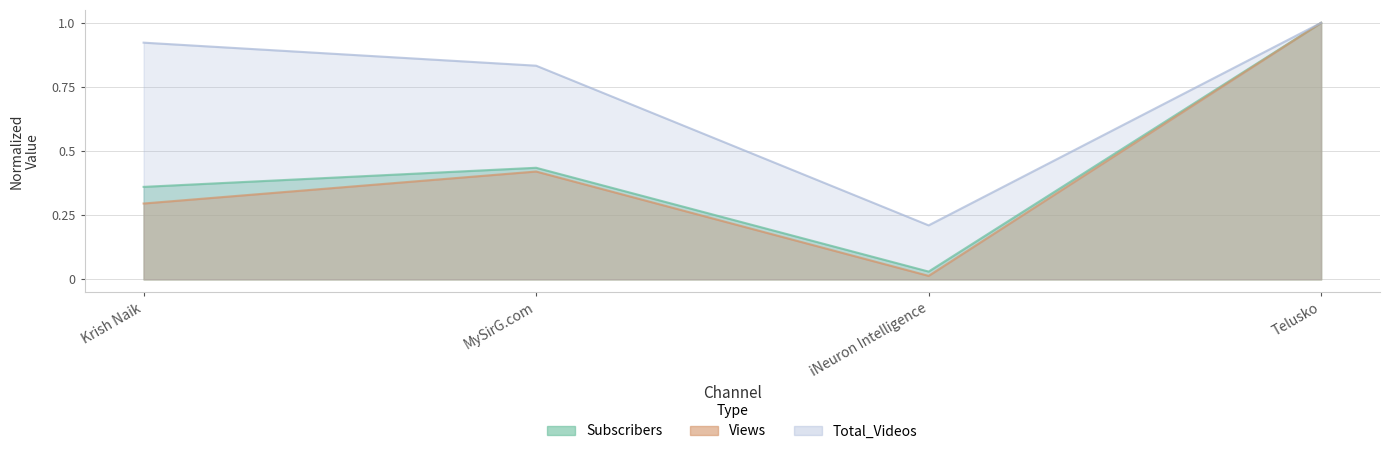

How many interior local peaks does the Views series have?

1